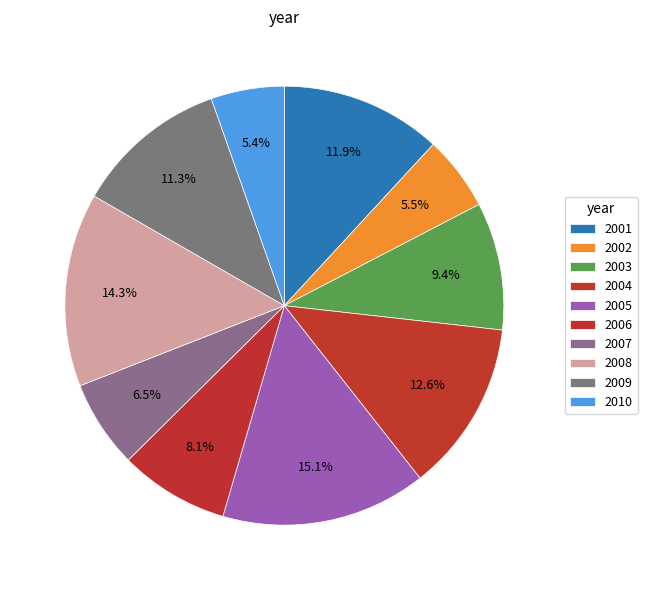

The 2010 slice represents 5% of the pie. True or false?

True